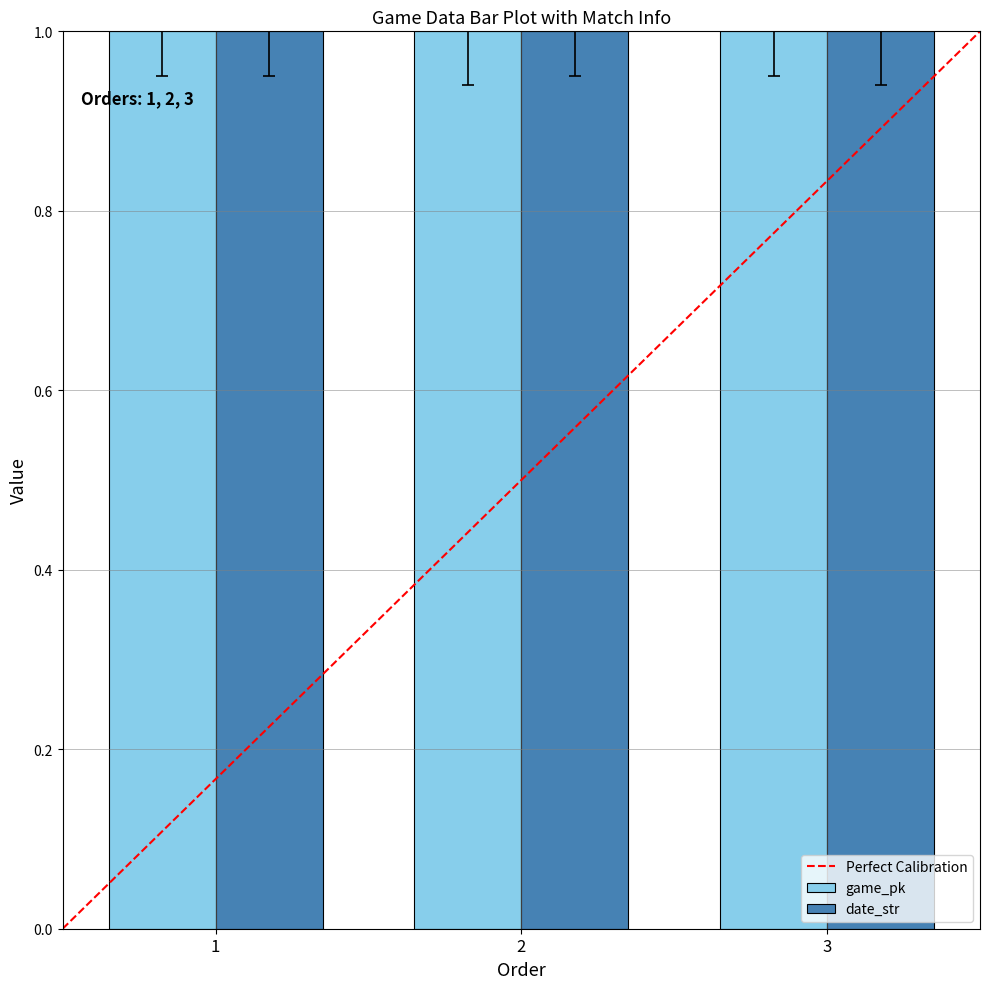

What is the smallest value displayed?

1.0